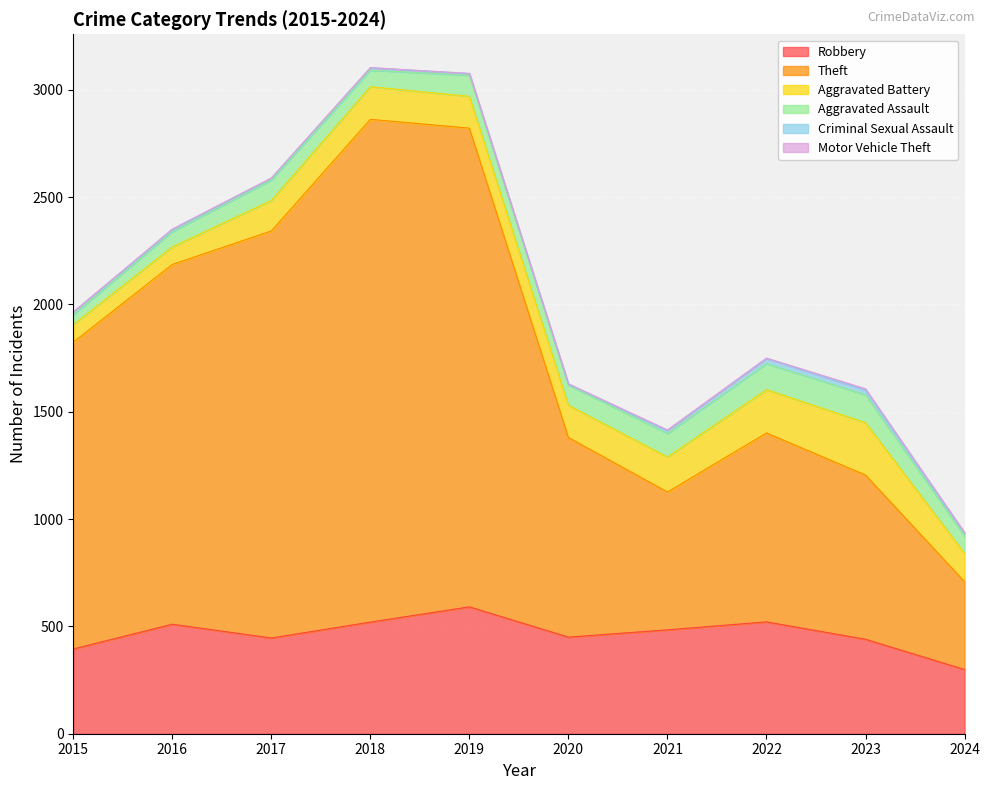

List the series in order of their peak value, lowest first.

Motor Vehicle Theft, Criminal Sexual Assault, Aggravated Assault, Aggravated Battery, Robbery, Theft